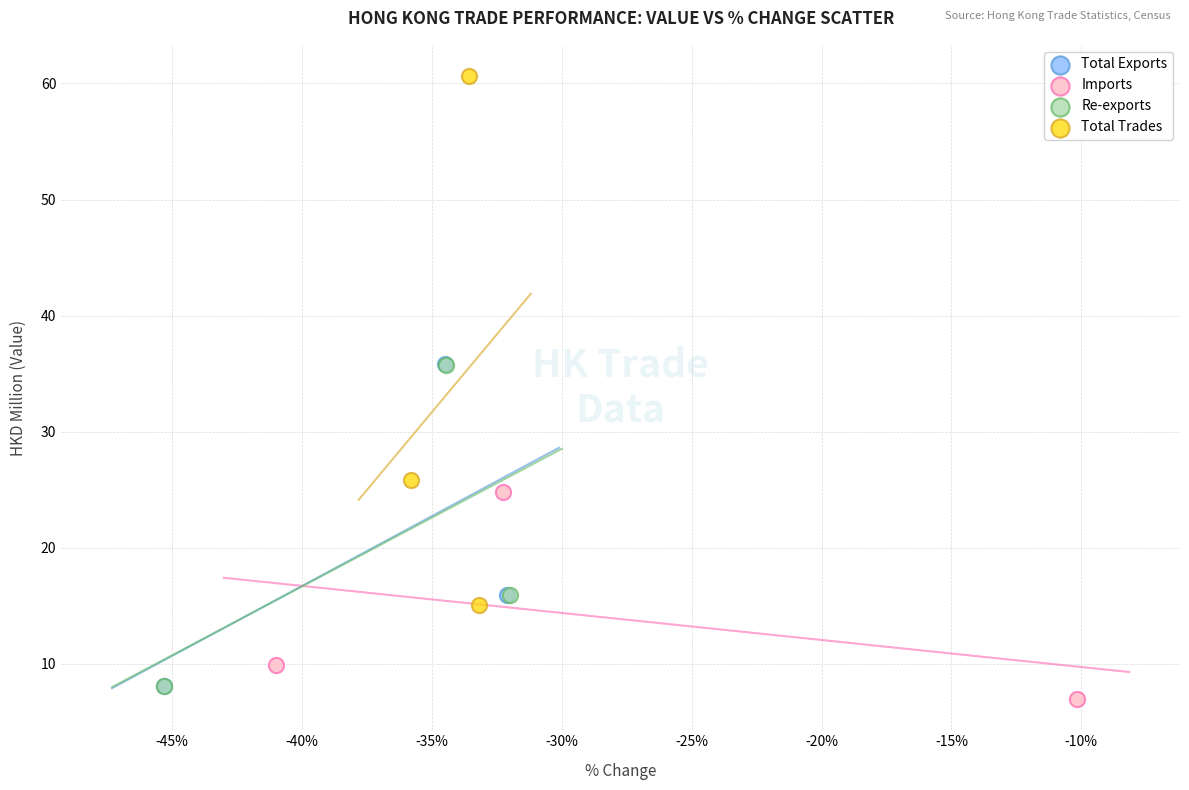

What are all the series names shown in the legend?

Total Exports, Imports, Re-exports, Total Trades